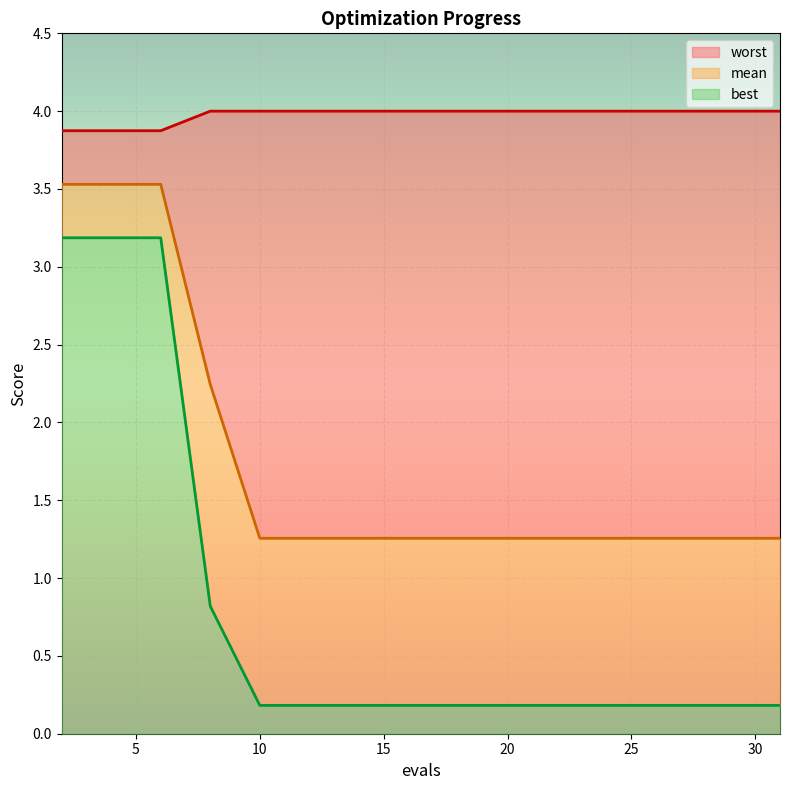

What is the sum of all mean values?

29.2